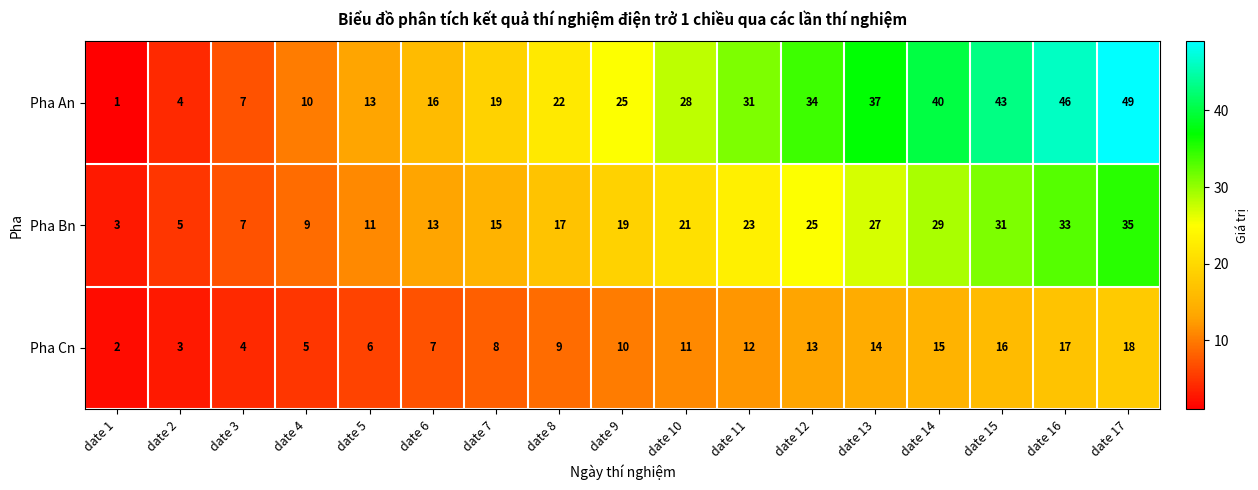

Read the Pha Bn value at date 10, to the nearest 10.

20